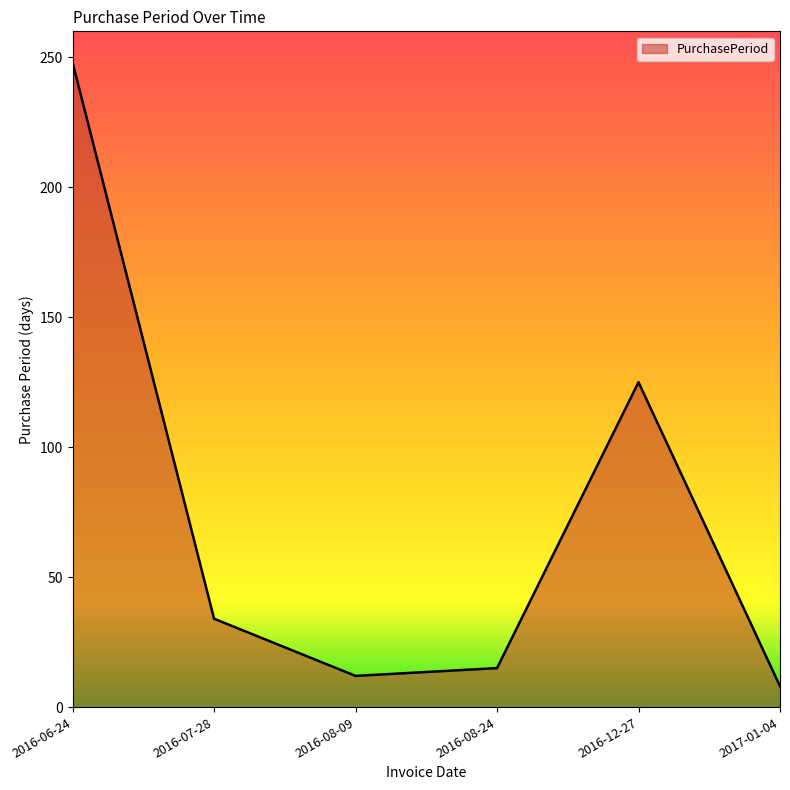

What position from the left is 2016-07-28?

2